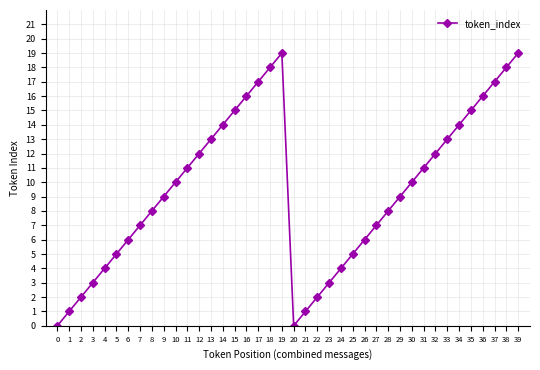

How many lines are shown in the chart?

1